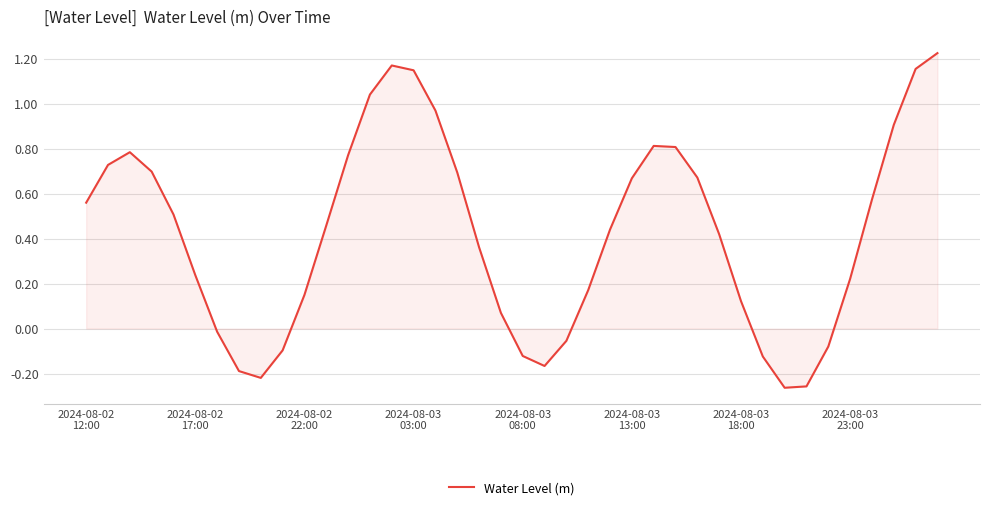

What is the difference between the maximum and minimum values?

1.5